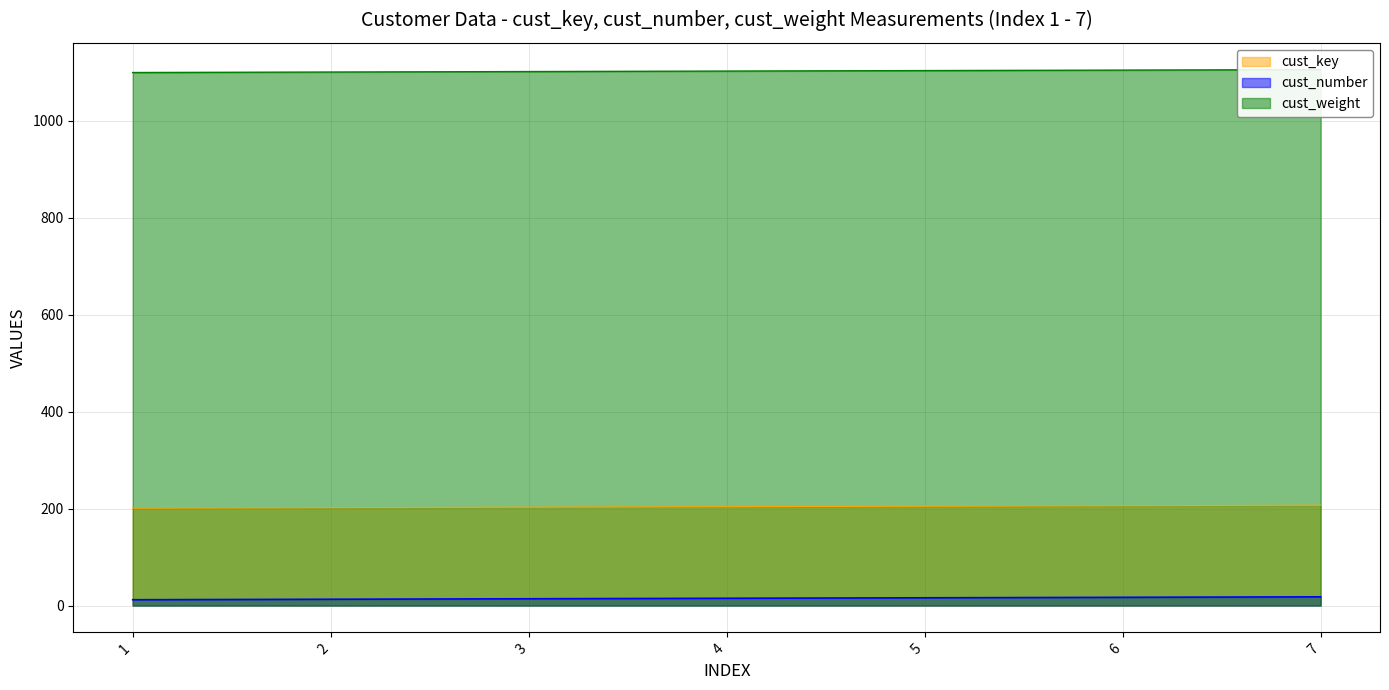

How many values in the cust_key series exceed 204?

3